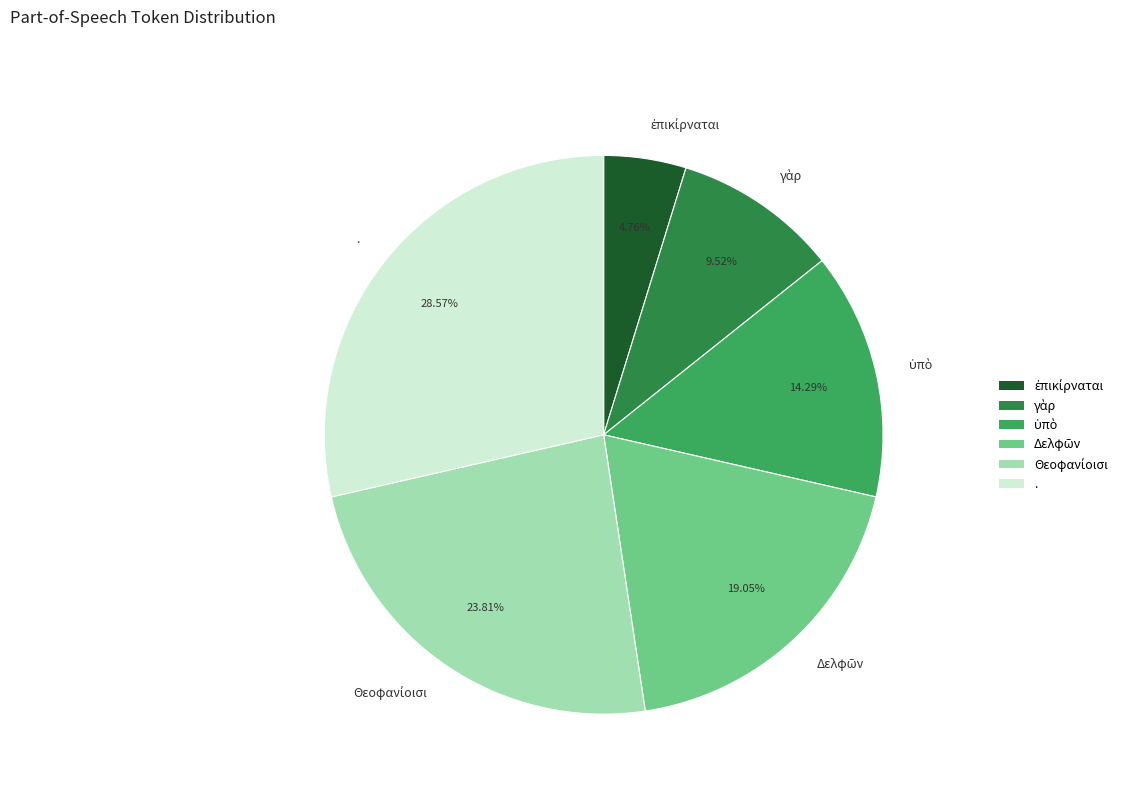

Is there a majority slice in this chart?

No